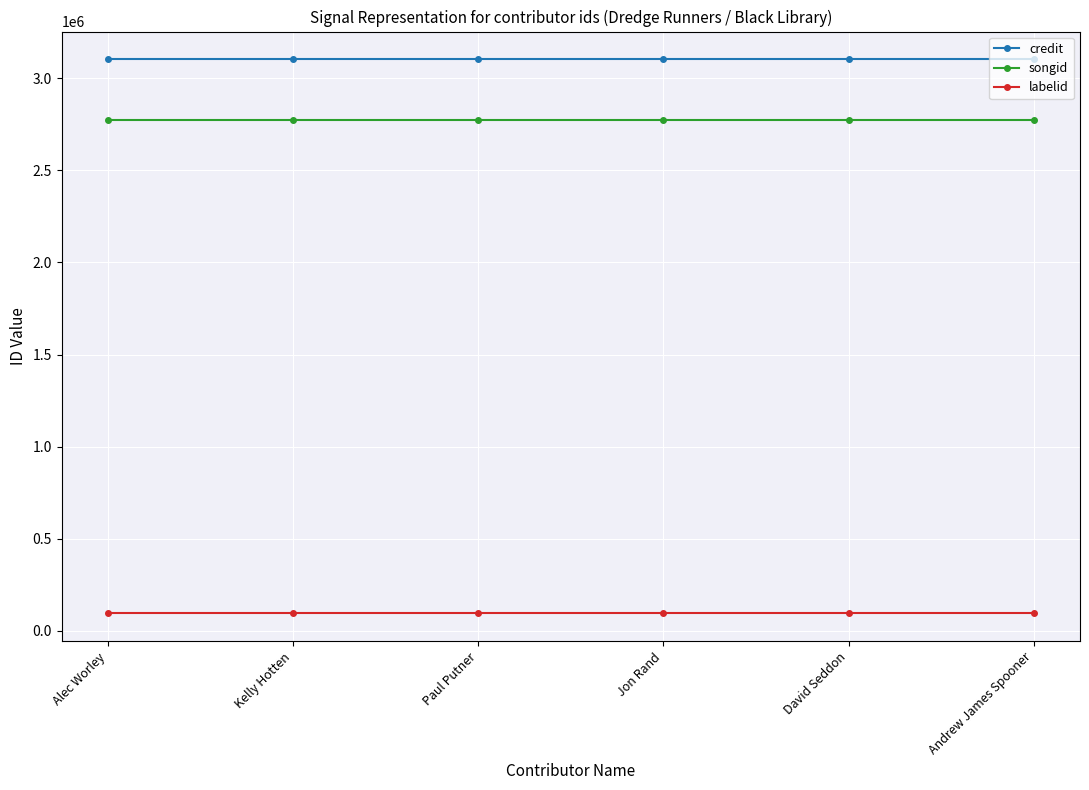

List the series in order of their peak value, lowest first.

labelid, songid, credit